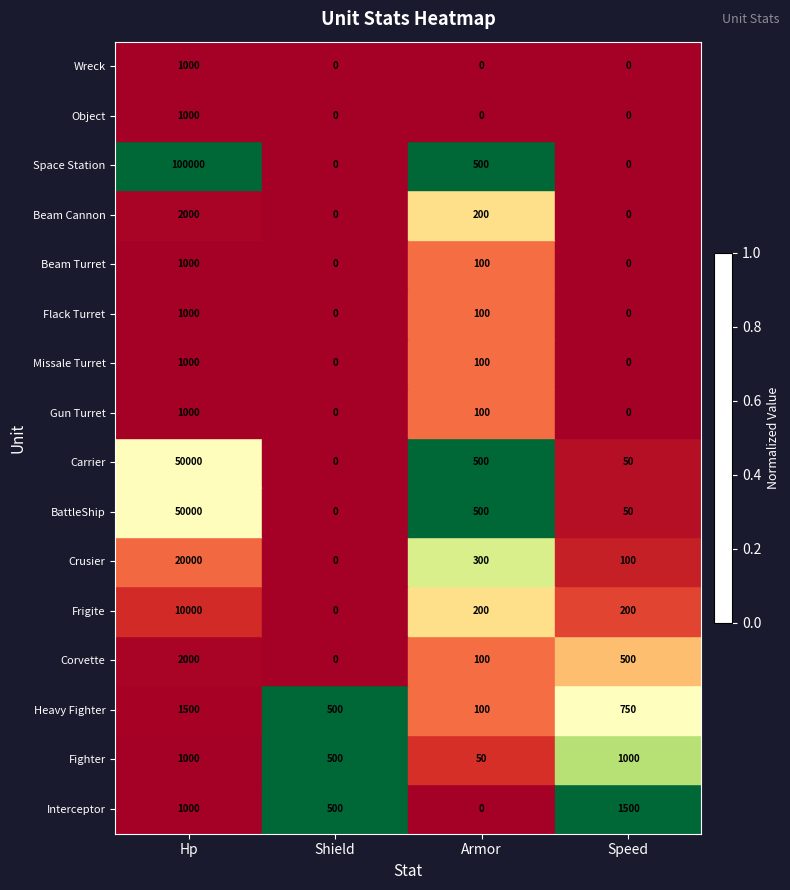

Is the value of Beam Cannon at Armor greater than the value of Fighter at Speed?

No